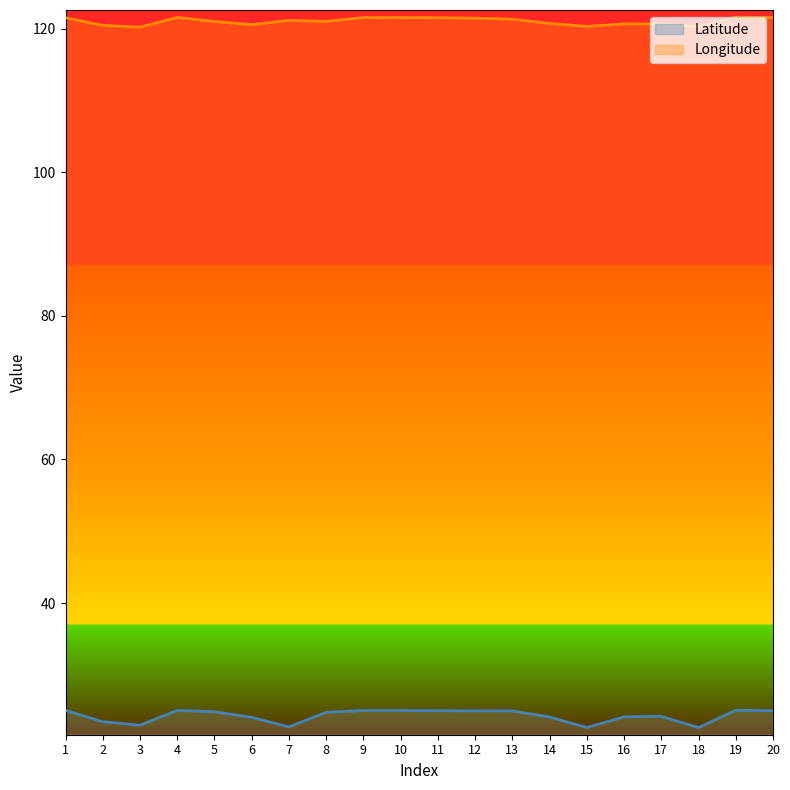

Does the chart display data point markers on the line(s)?

No